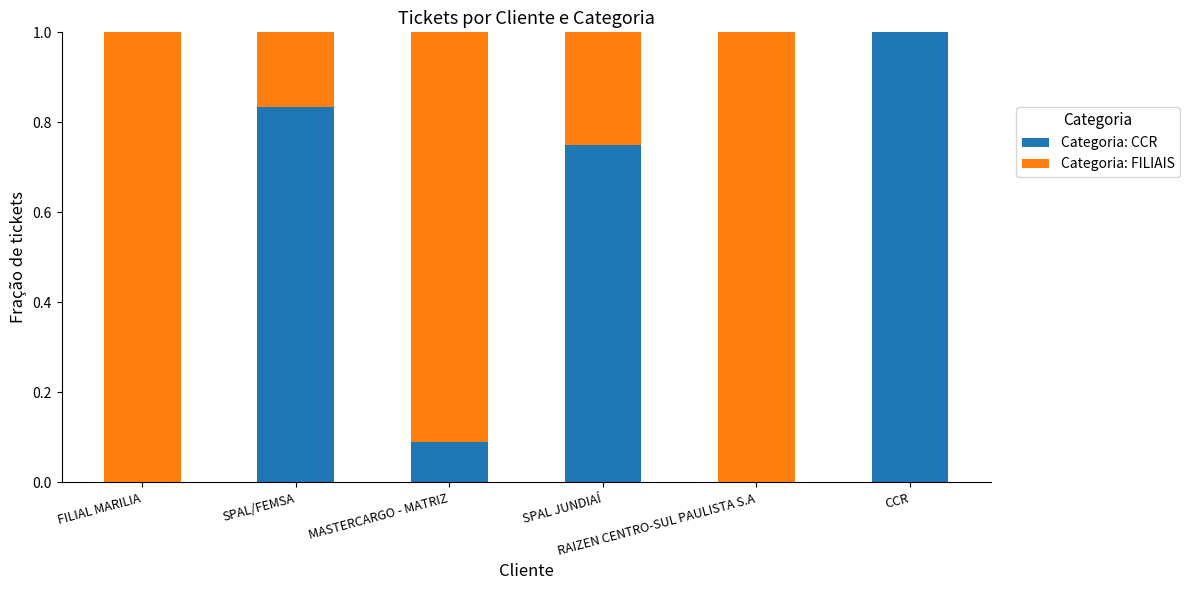

Is it true that Categoria: FILIAIS equals 0.9 at MASTERCARGO - MATRIZ?

True